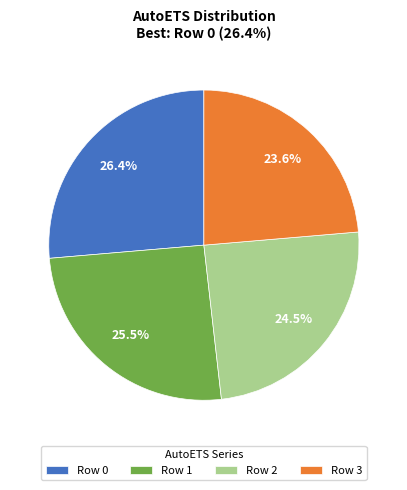

Count the number of slices in the pie.

4